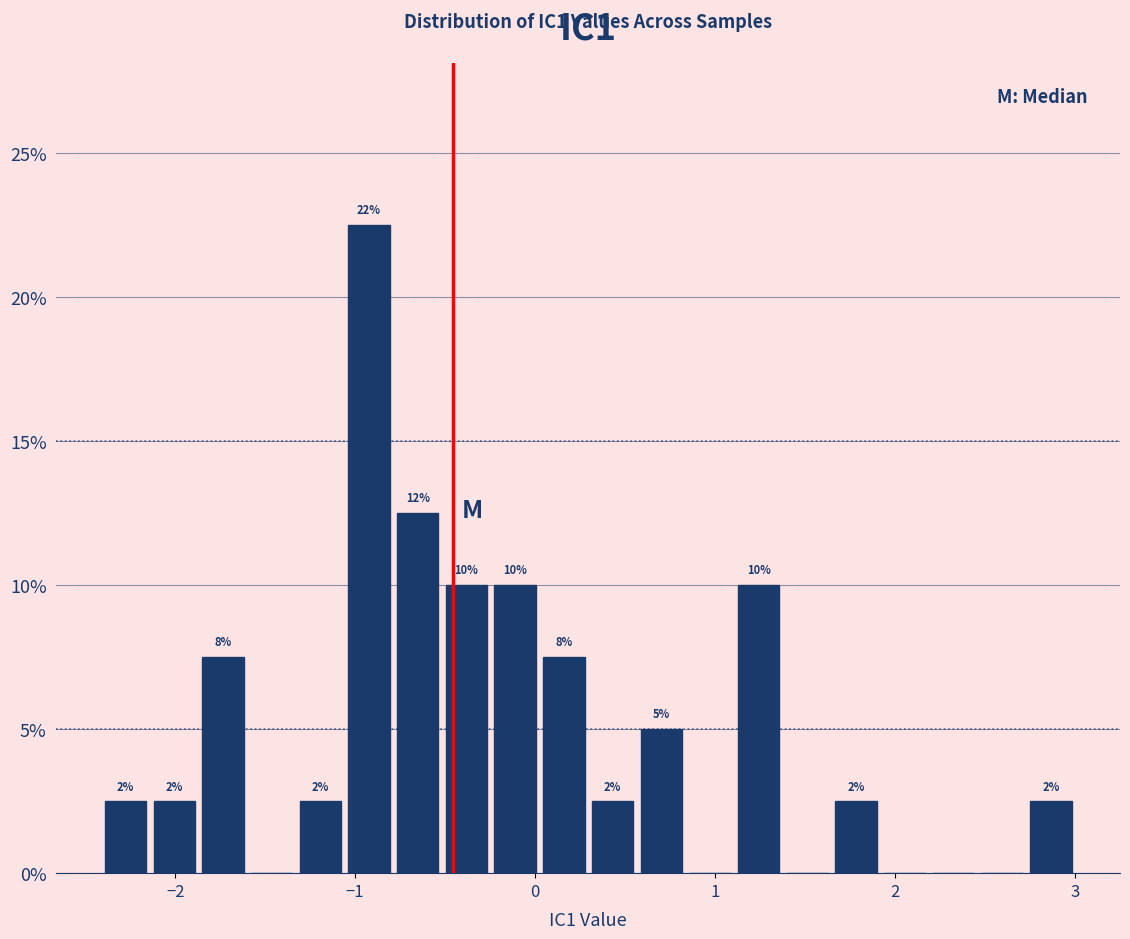

Read against the x-axis, roughly where is the centre of the tallest bar?

-0.9